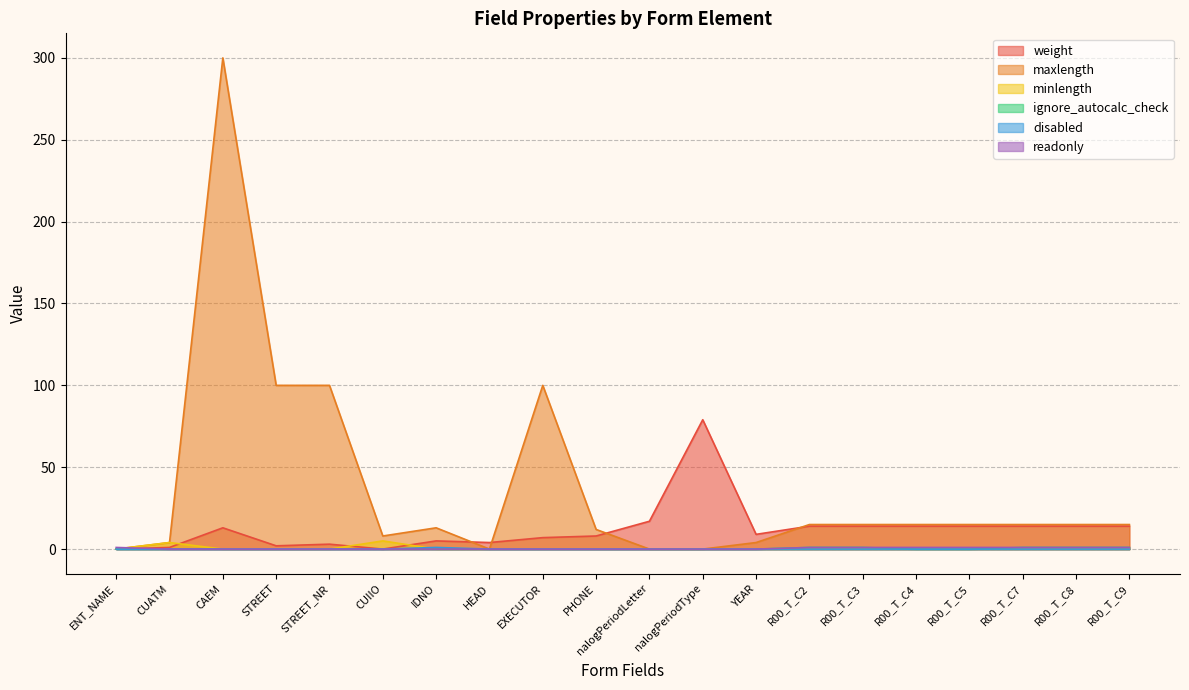

What is the label of the 12th point from the left?

nalogPeriodType